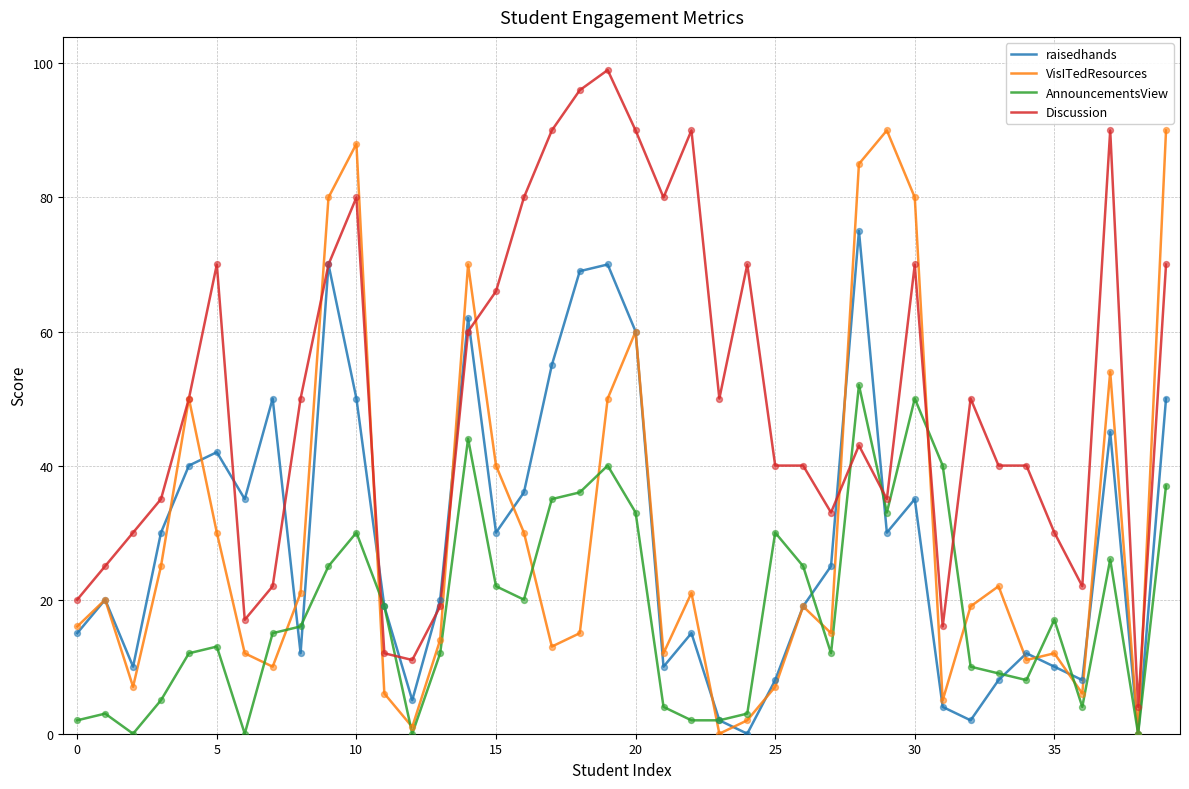

Which series has the largest total across all categories?

Discussion